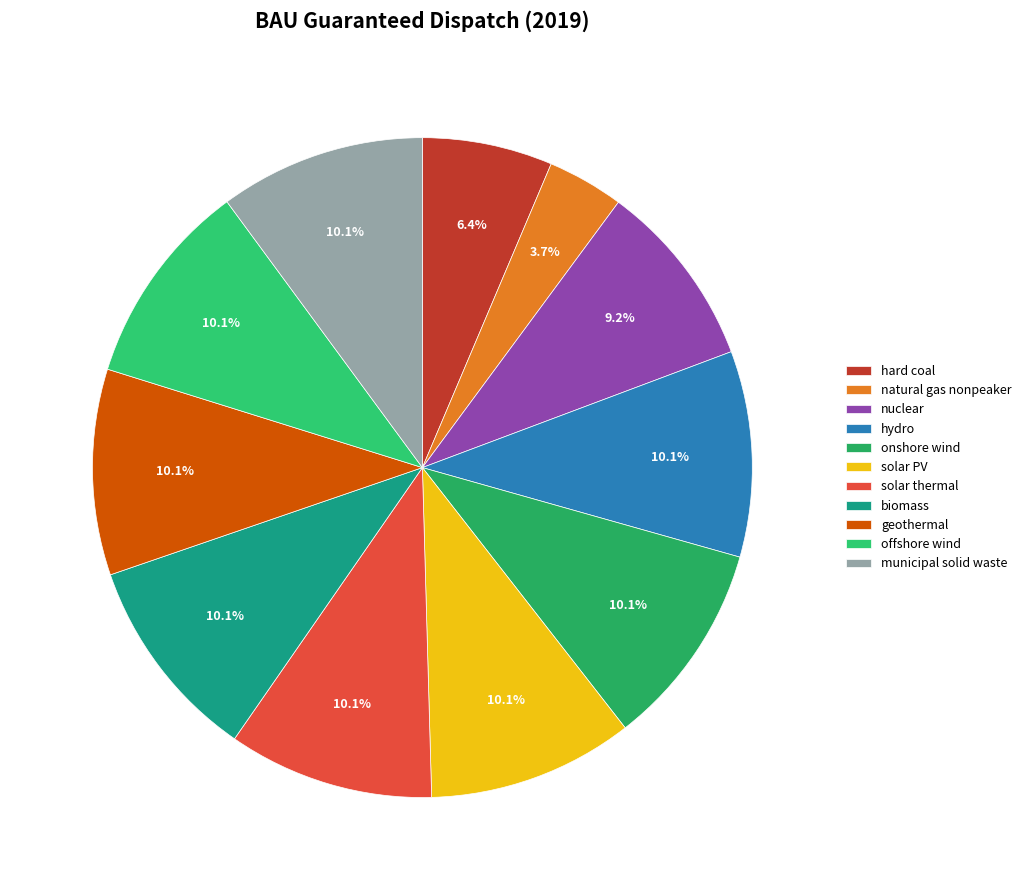

Does biomass account for over 50% of the chart?

No